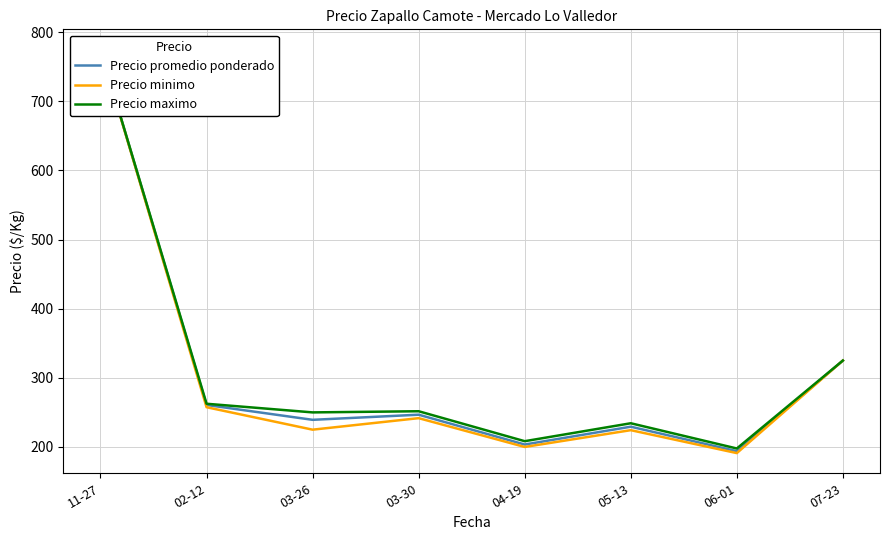

Which series has the largest range (max minus min)?

Precio minimo